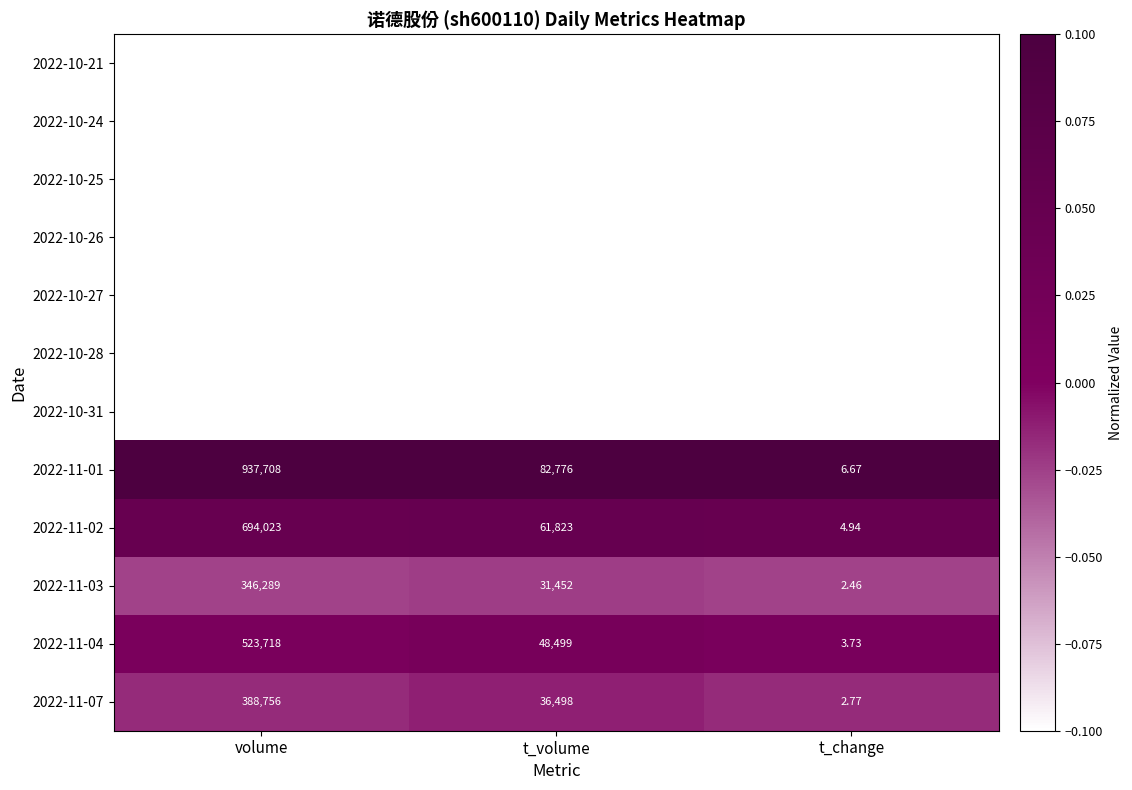

Which series has the largest total across all categories?

2022-11-01